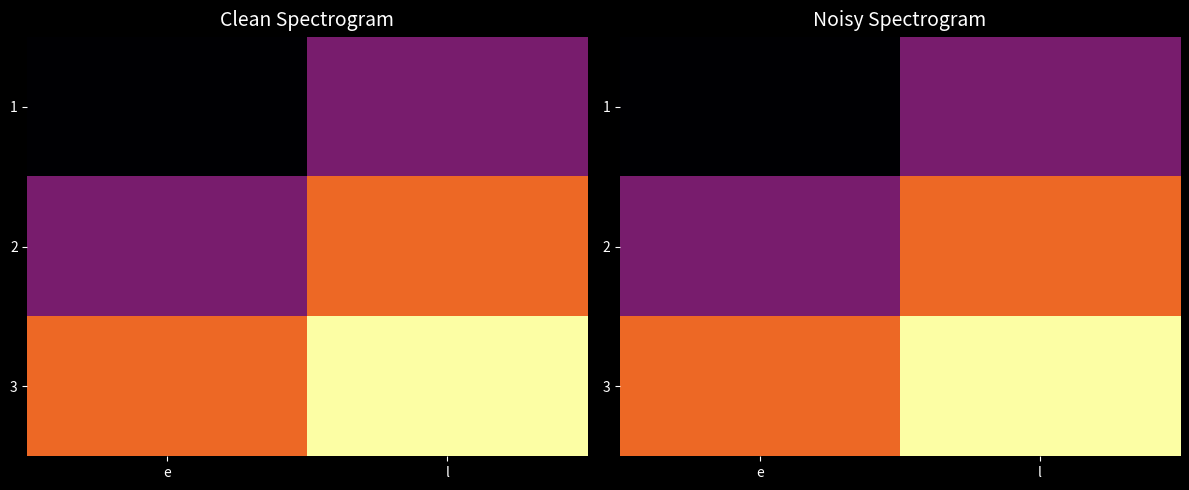

What value does the 3 series have at l, to the nearest 5?

45